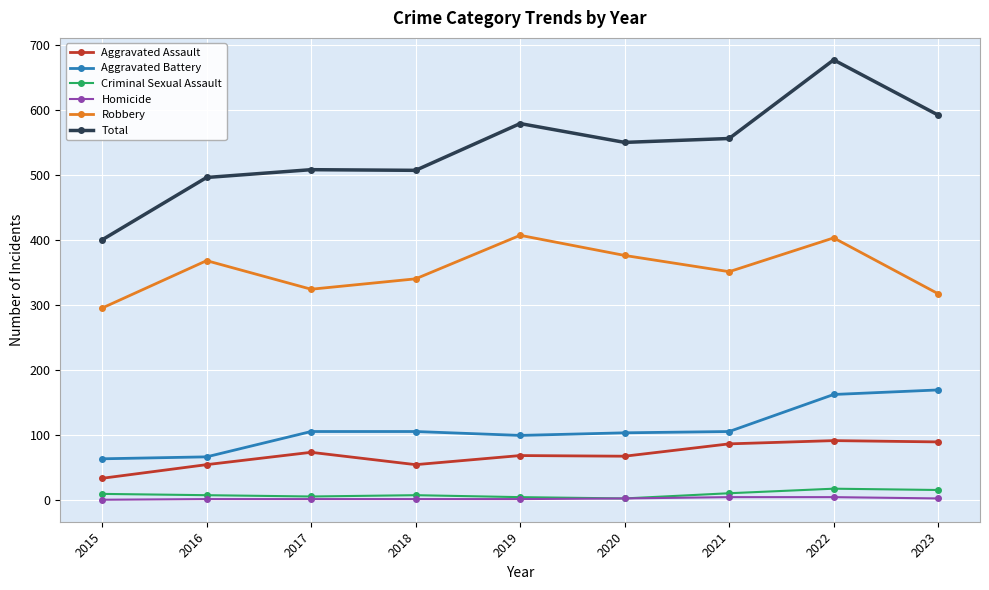

True or false: Aggravated Battery and Homicide intersect in this chart.

False